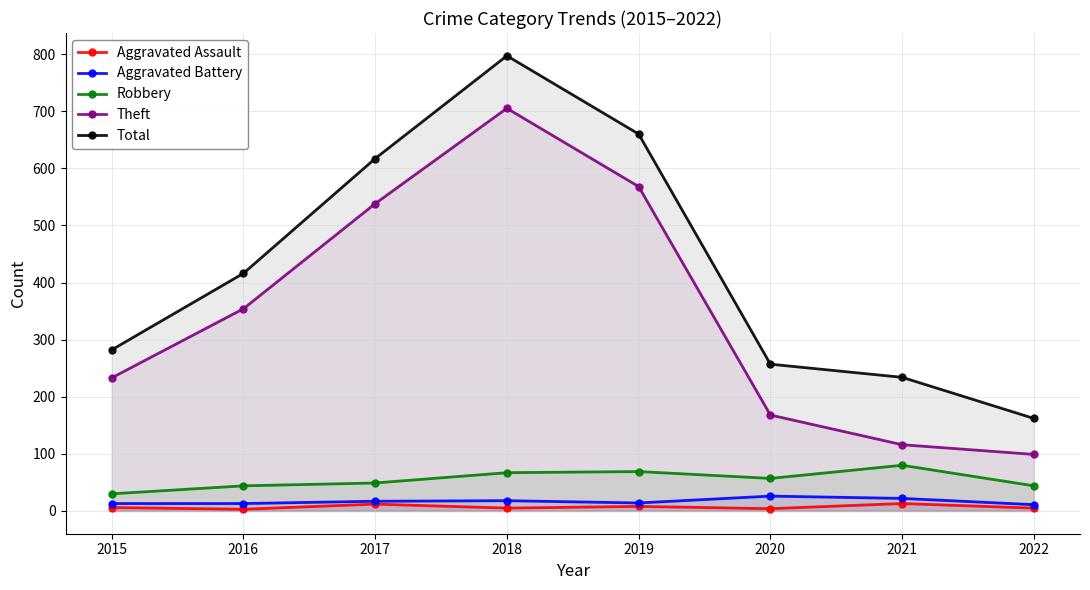

Is the value of Robbery at 2019 greater than the value of Aggravated Battery at 2019?

Yes